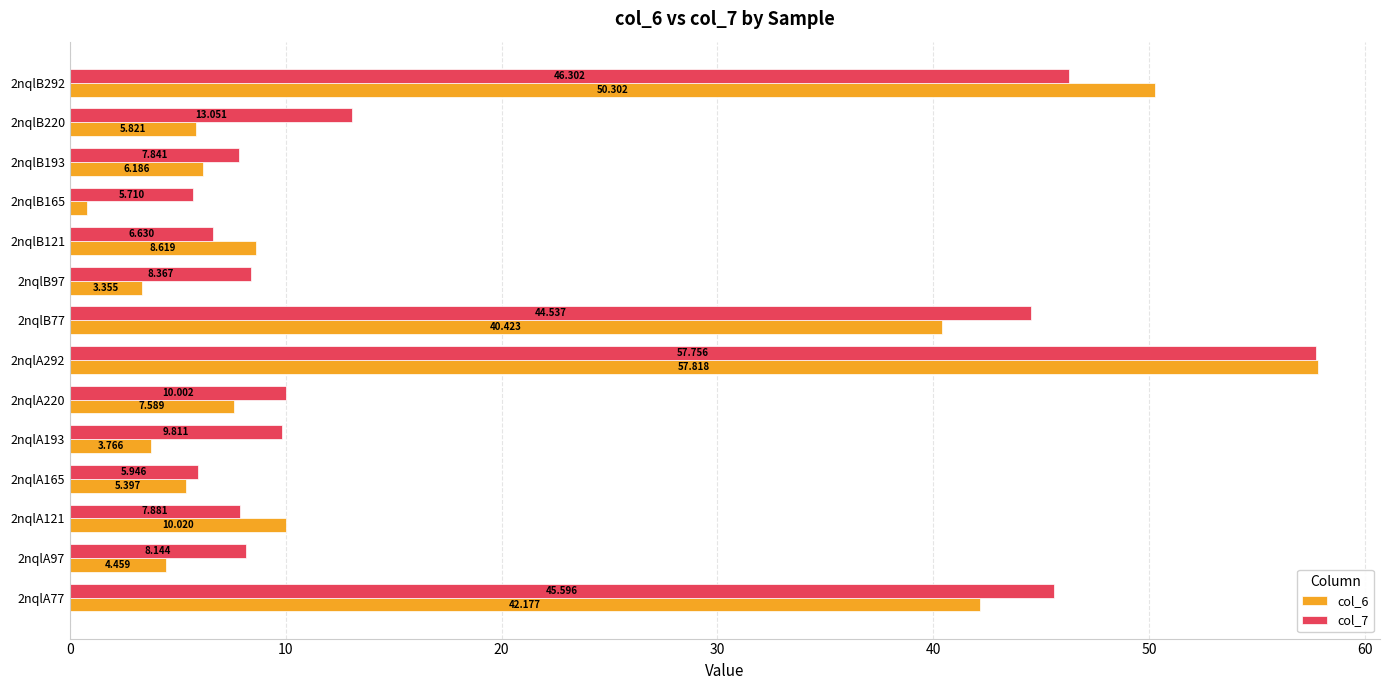

Is the value of col_6 at 2nqlA165 greater than the value of col_7 at 2nqlA292?

No